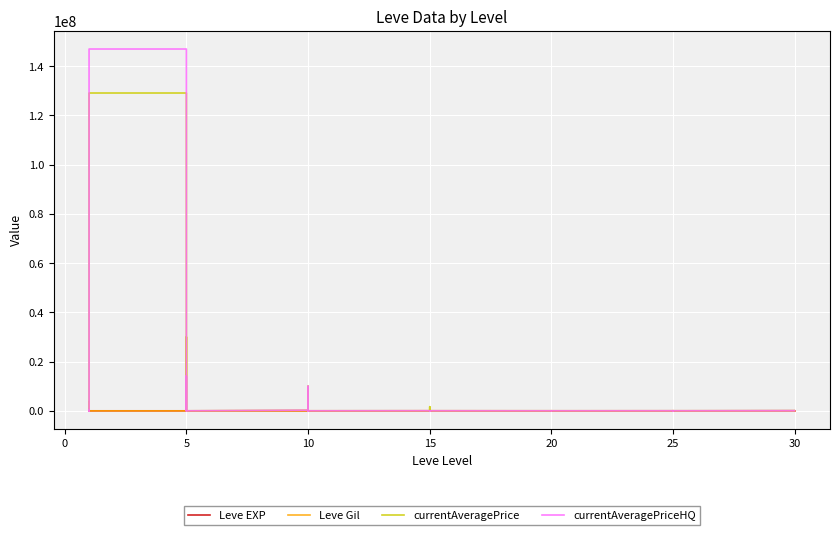

Is it true that Leve EXP equals 21600.0 at 20?

True